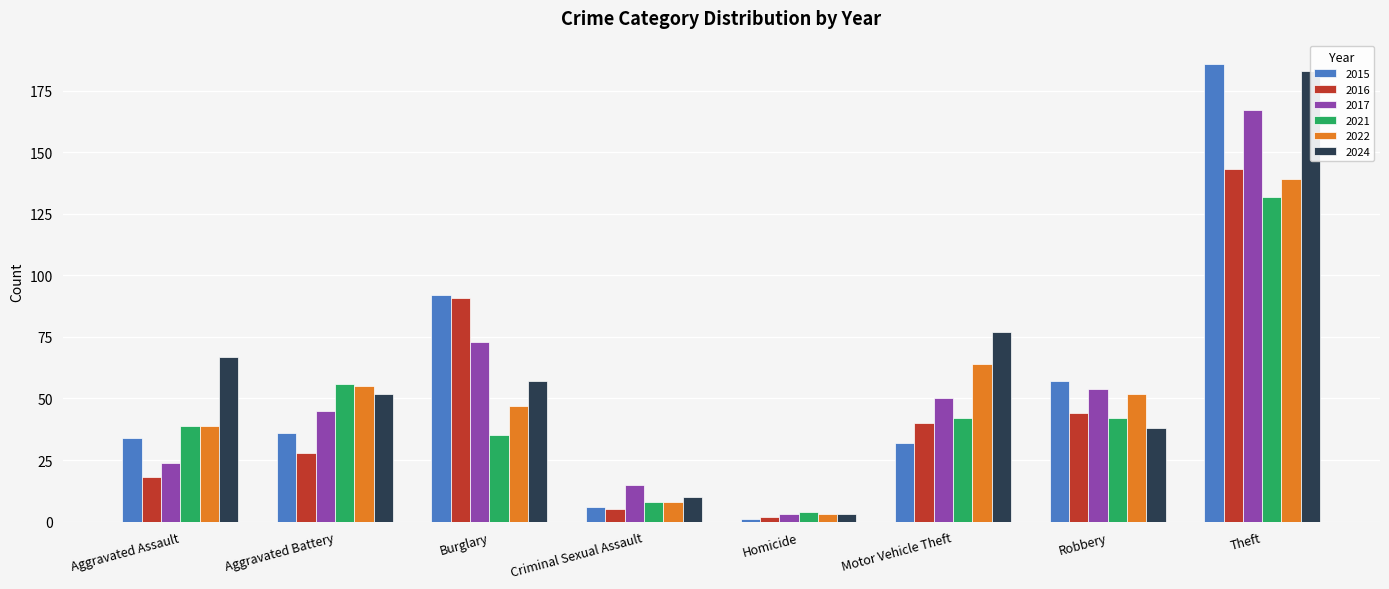

What is the value of the 2017 bar at the 2nd from the left?

45